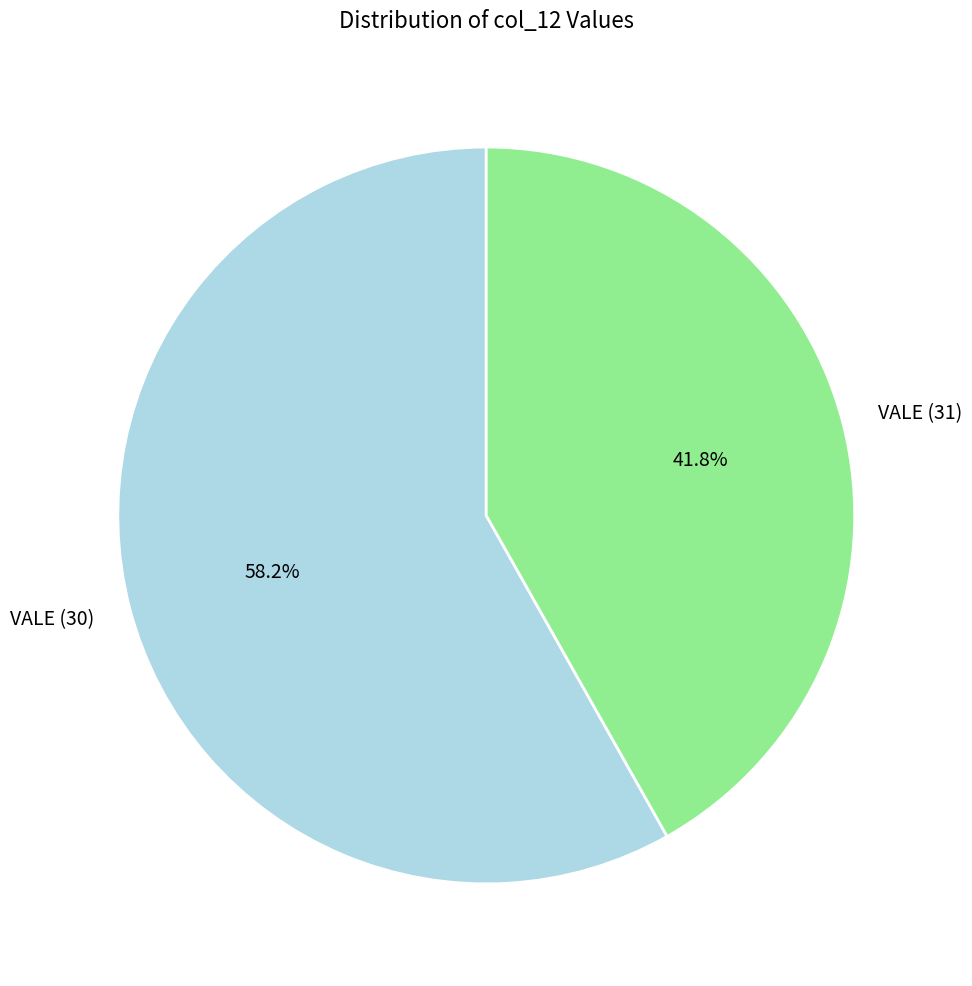

Do VALE (30) and VALE (31) together represent more than half of the pie?

Yes